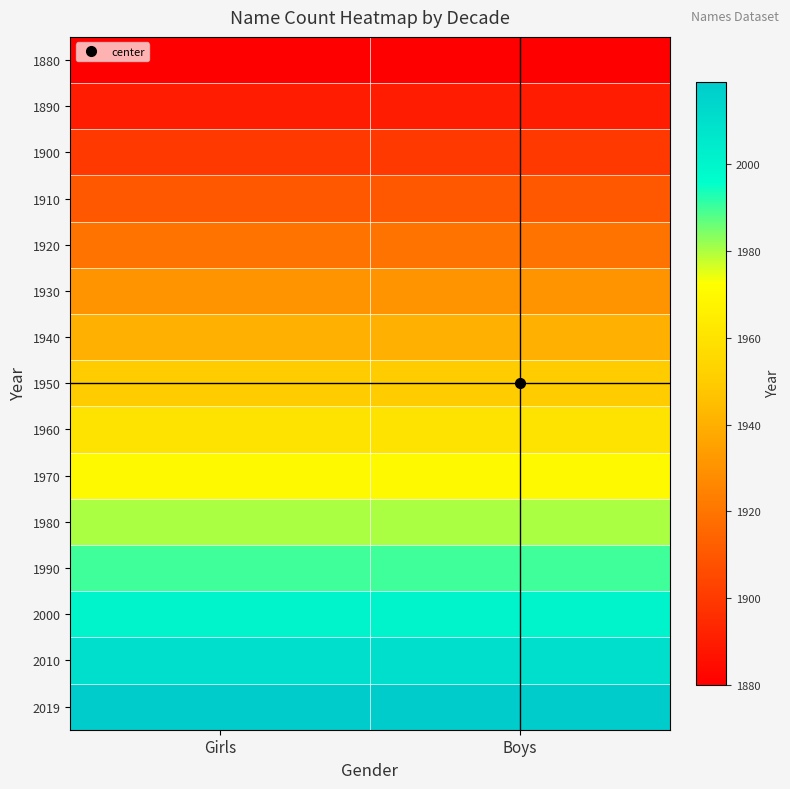

Reading left to right, what are all the values shown in this chart?

1880: Girls=1880	Boys=1880
1890: Girls=1890	Boys=1890
1900: Girls=1900	Boys=1900
1910: Girls=1910	Boys=1910
1920: Girls=1920	Boys=1920
1930: Girls=1930	Boys=1930
1940: Girls=1940	Boys=1940
1950: Girls=1950	Boys=1950
1960: Girls=1960	Boys=1960
1970: Girls=1970	Boys=1970
1980: Girls=1980	Boys=1980
1990: Girls=1990	Boys=1990
2000: Girls=2000	Boys=2000
2010: Girls=2010	Boys=2010
2019: Girls=2019	Boys=2019